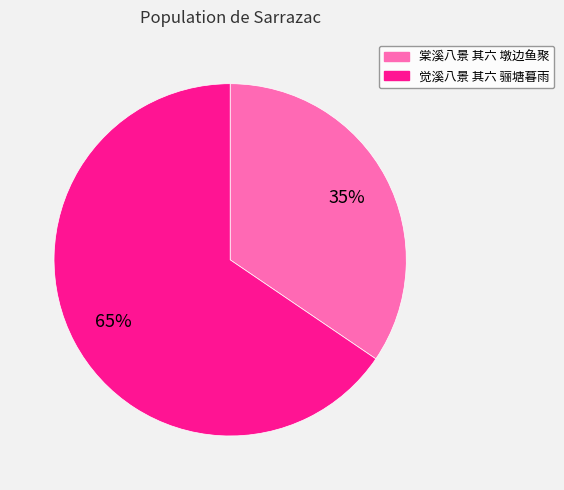

Which category accounts for the majority?

觉溪八景 其六 骊塘暮雨